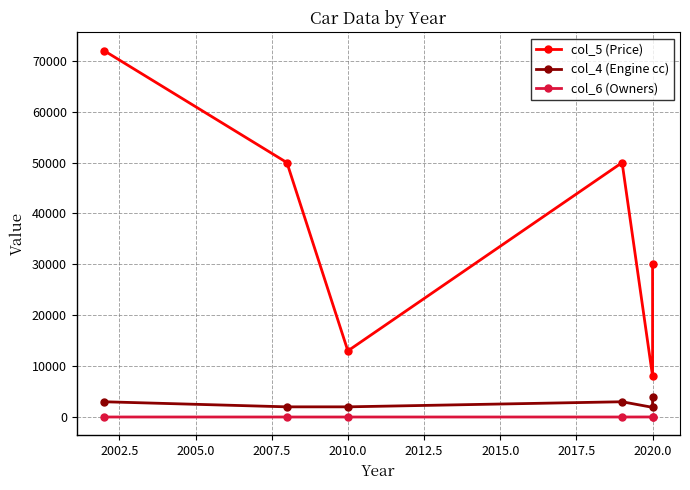

True or false: col_5 (Price) and col_6 (Owners) intersect in this chart.

False